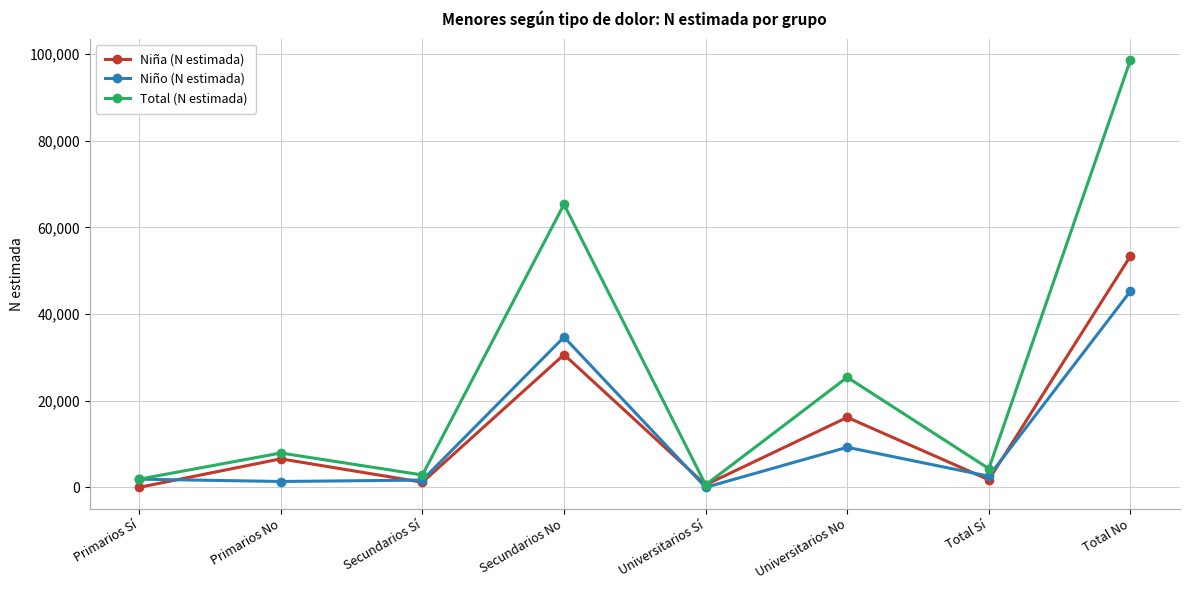

True or false: Niño (N estimada) has a value of 9248 at Universitarios No.

True